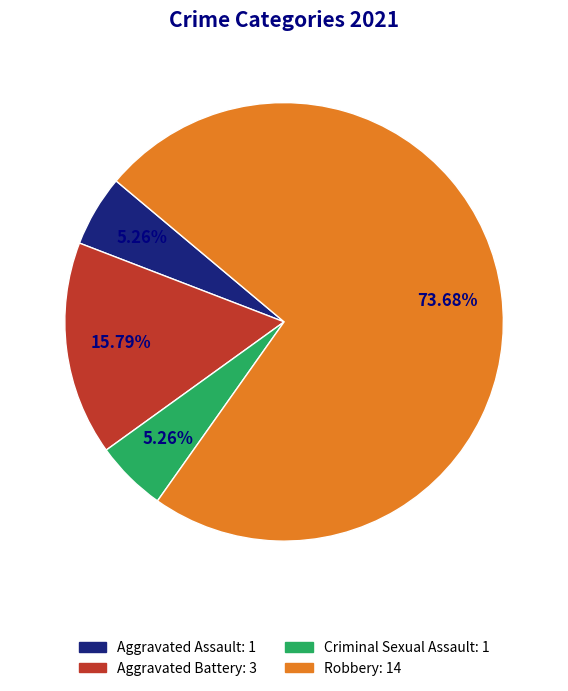

To the nearest percent, what is the difference between the Robbery and Aggravated Assault slice percentages?

68%